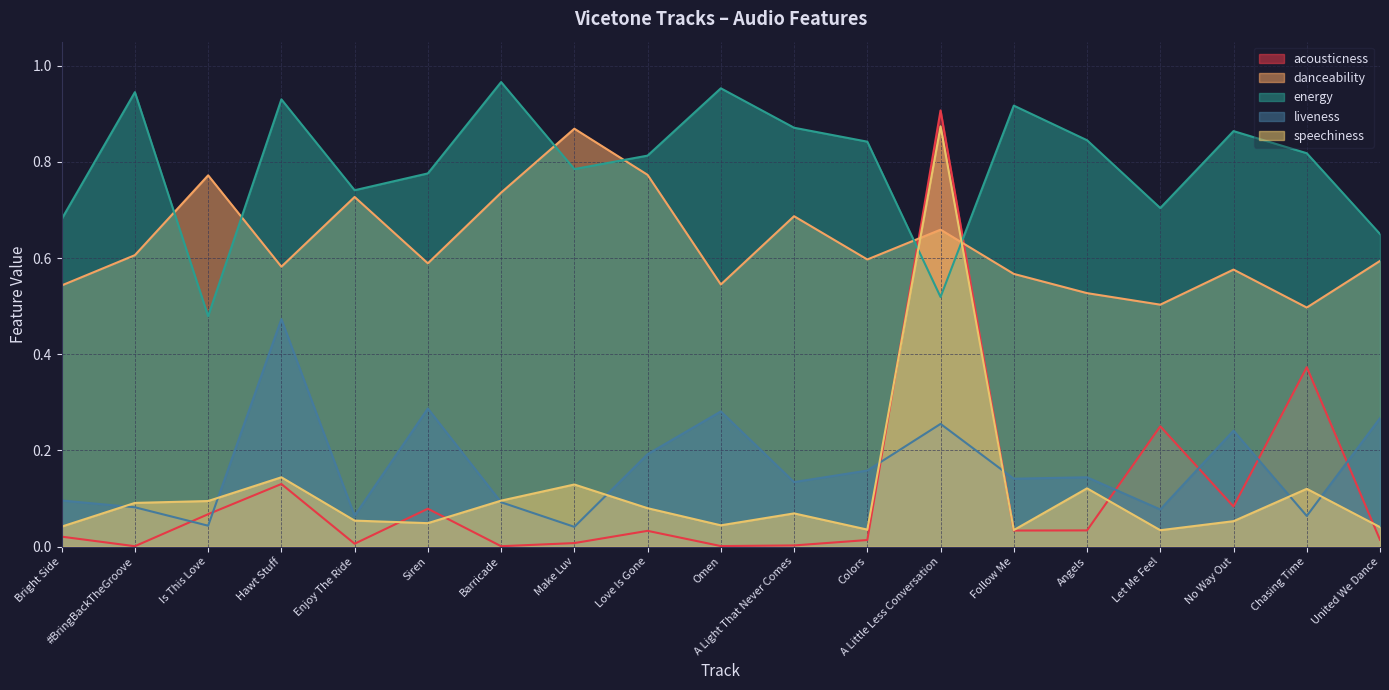

At Barricade, list the series in order from largest to smallest.

energy, danceability, speechiness, liveness, acousticness